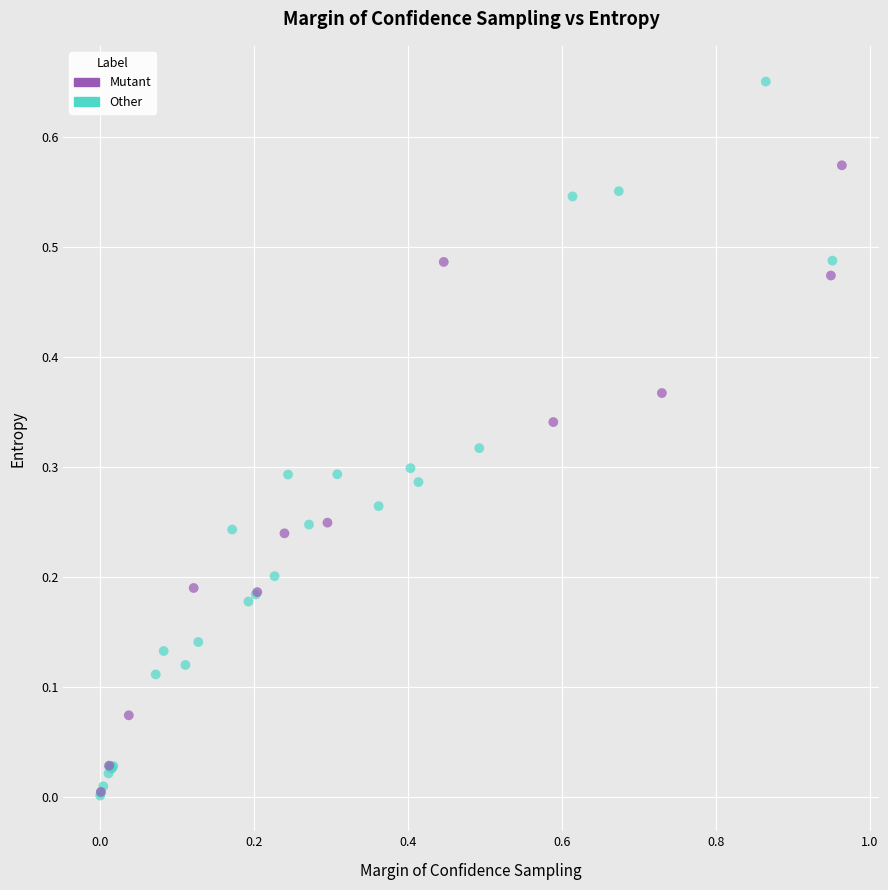

Which series contains the highest Y value?

Other